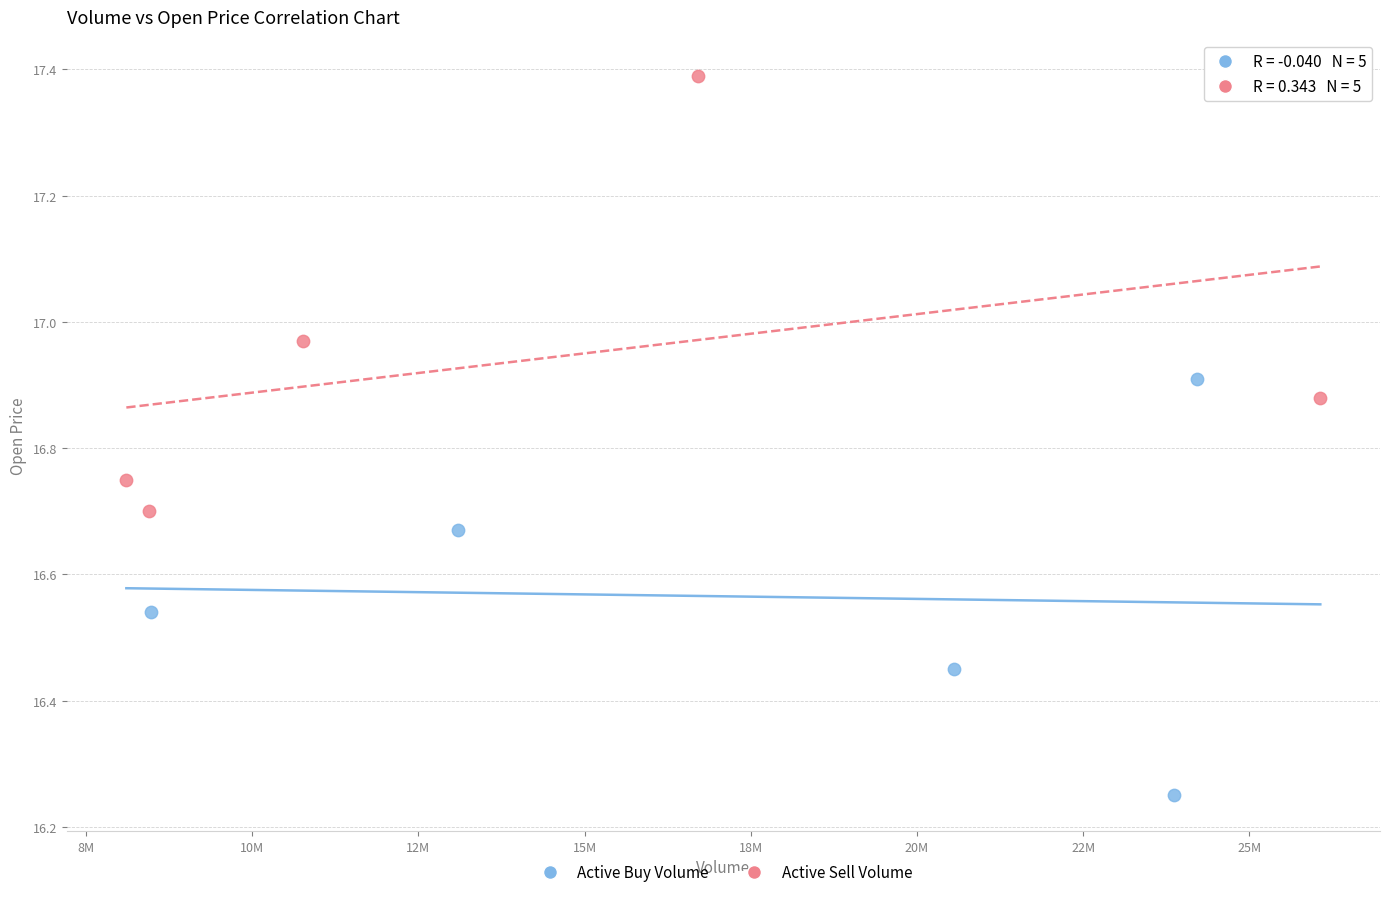

Which series contains the highest Y value?

Active Sell Volume